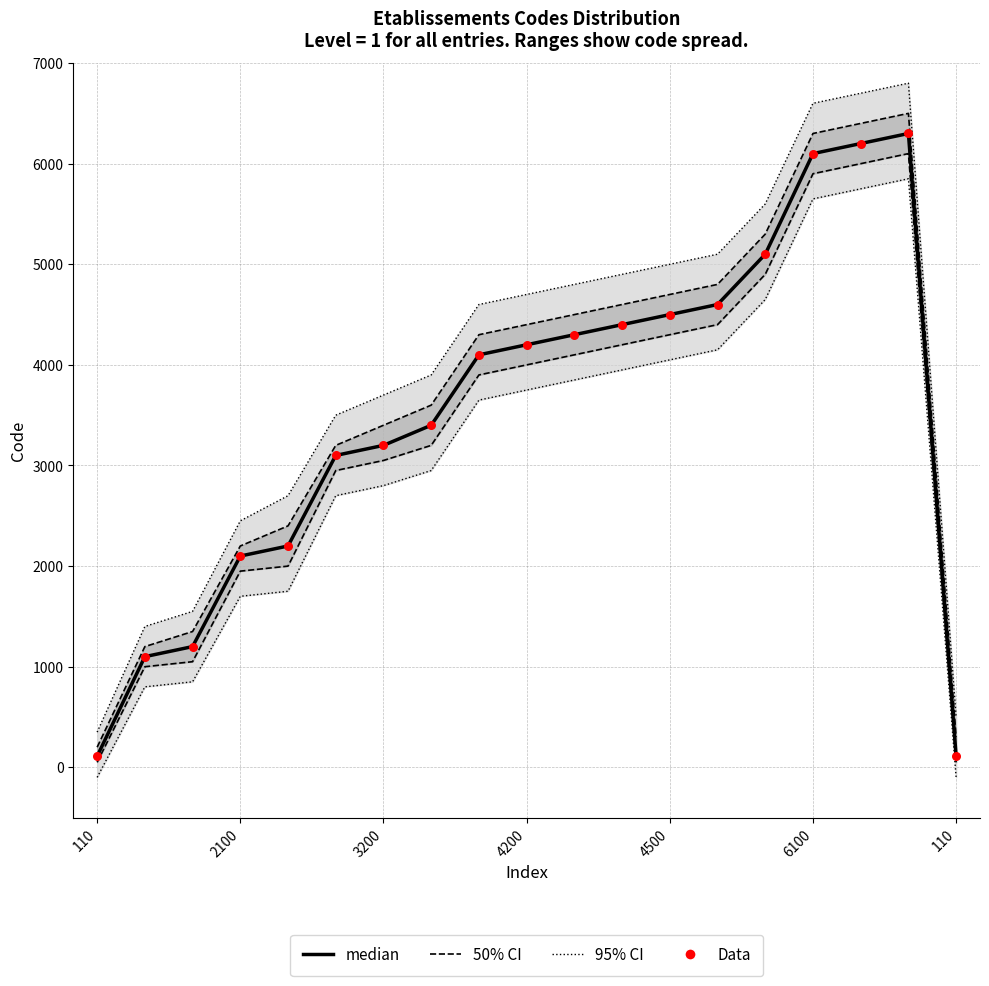

At how many categories does at least one series exceed 2452?

13